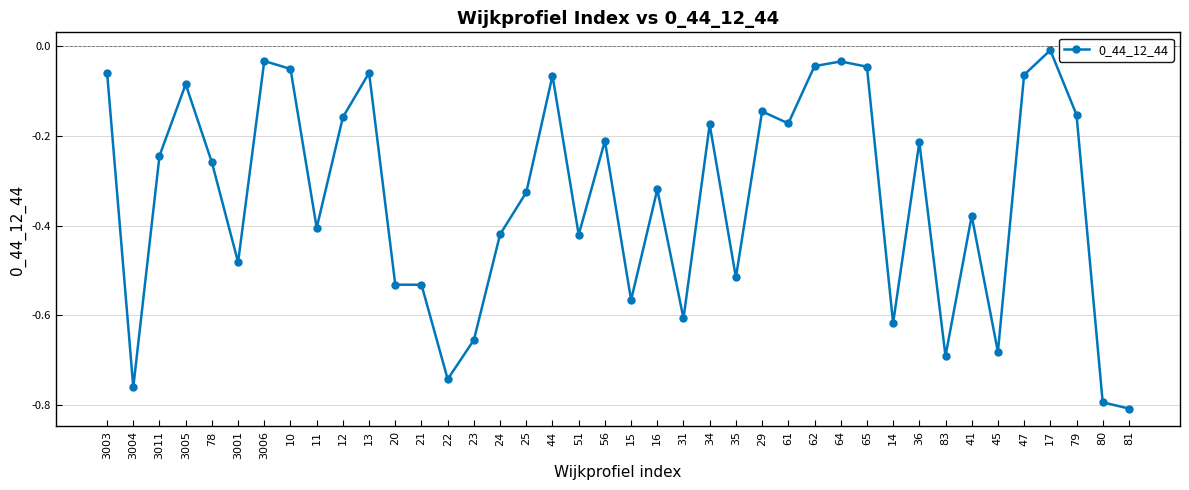

Where is the first local maximum?

3005